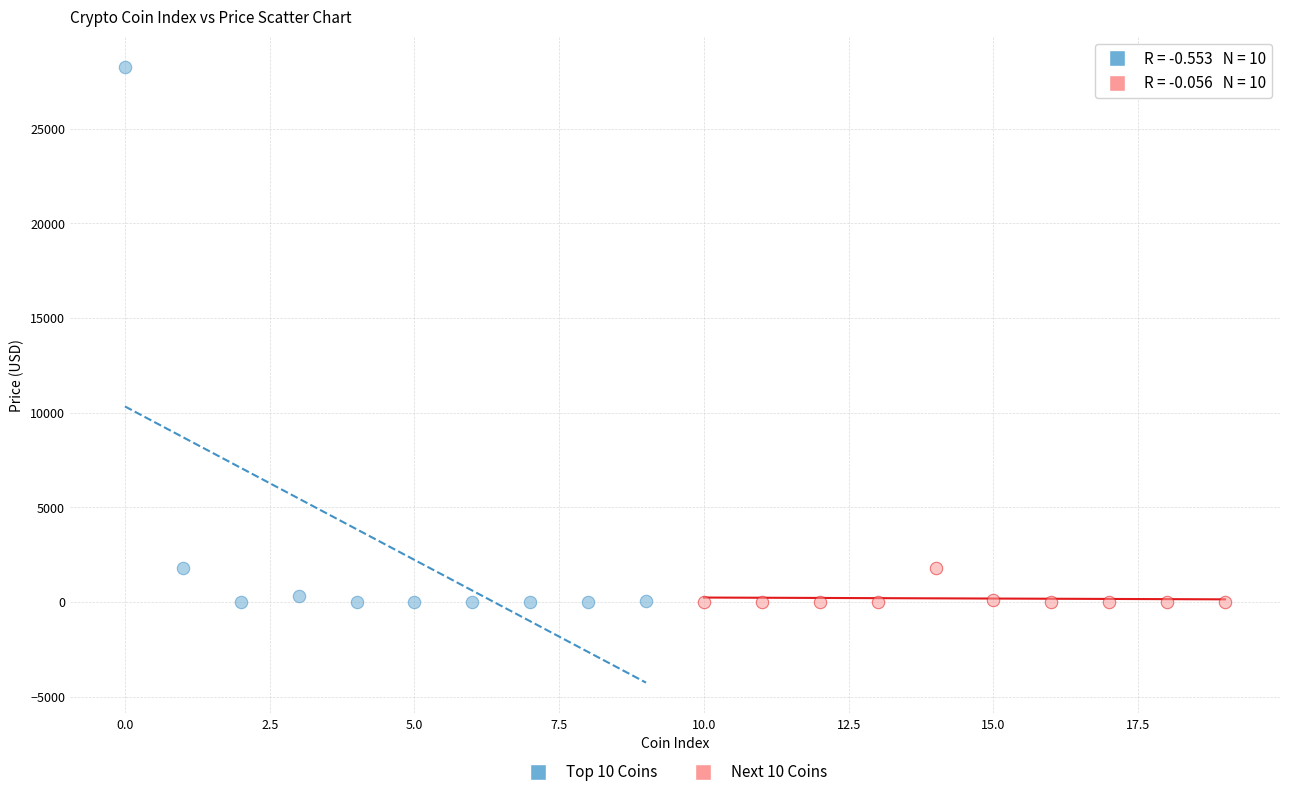

Which series has the largest Y range (max minus min)?

Top 10 Coins